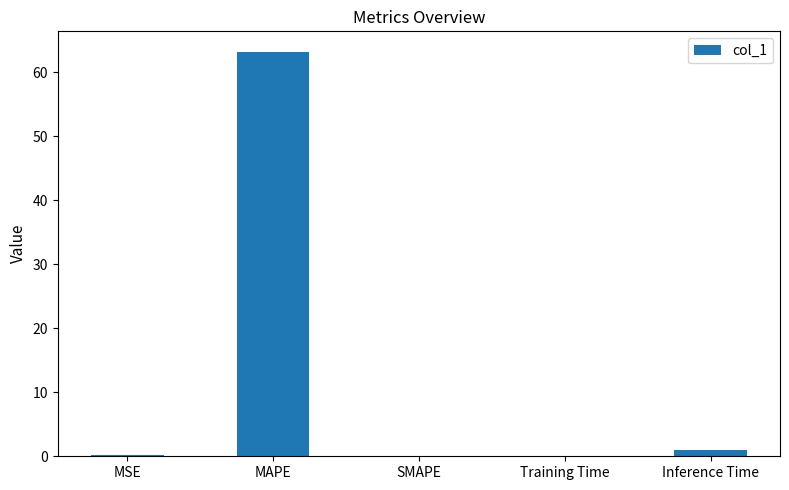

Between Inference Time and MAPE, which is larger?

MAPE